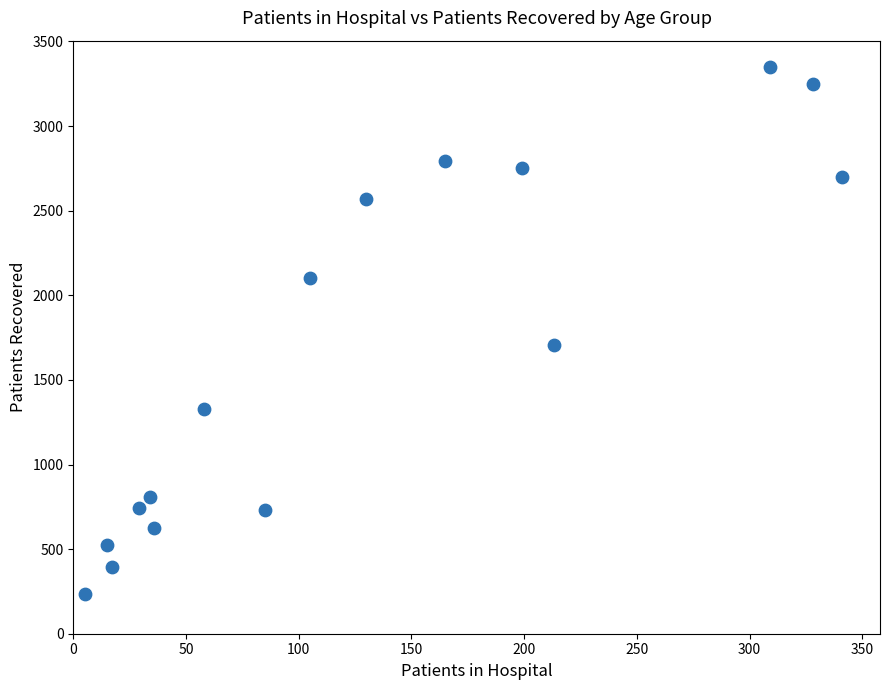

What is the range of X values (max minus min)?

336